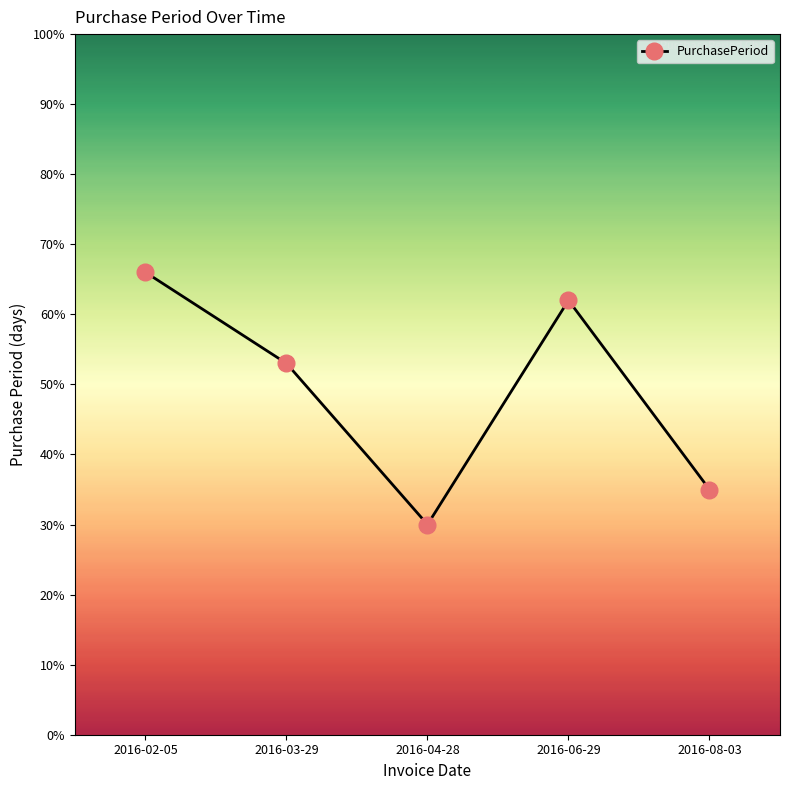

Approximately how many times larger is the value at 2016-04-28 compared to 2016-08-03?

0.9